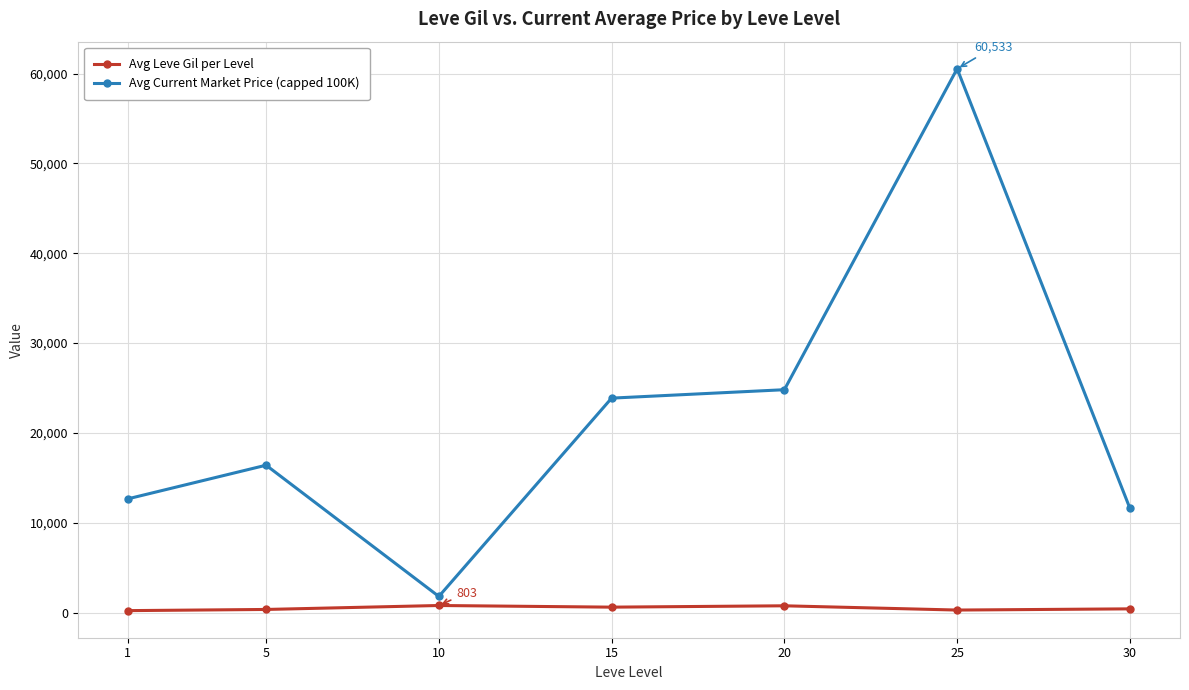

How many data points does each series have?

7